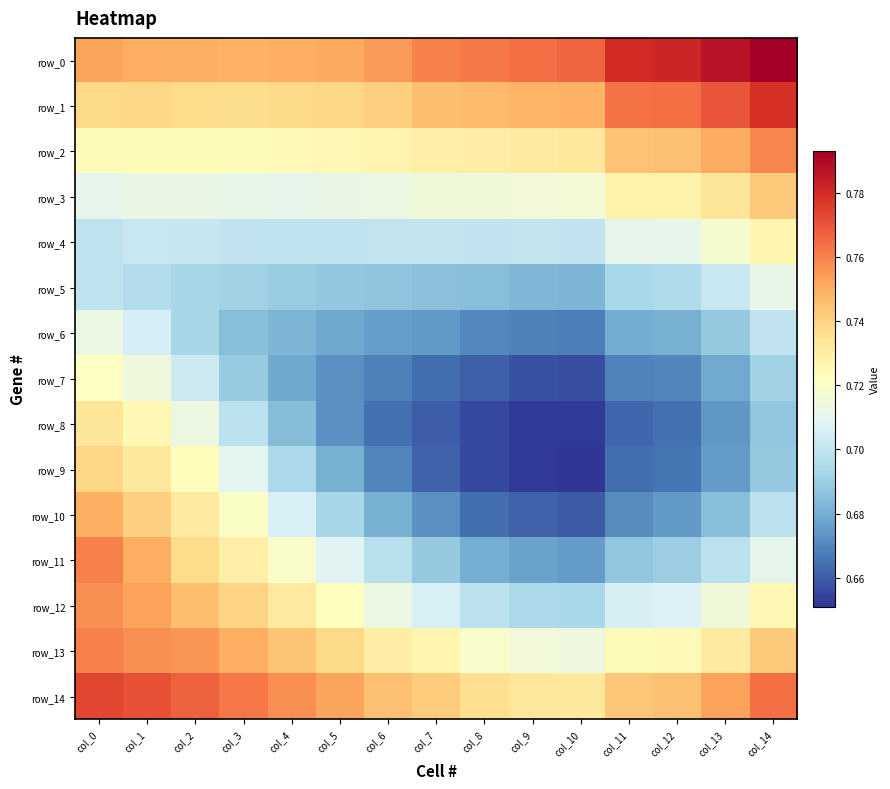

What is the maximum value for row_14?

0.8